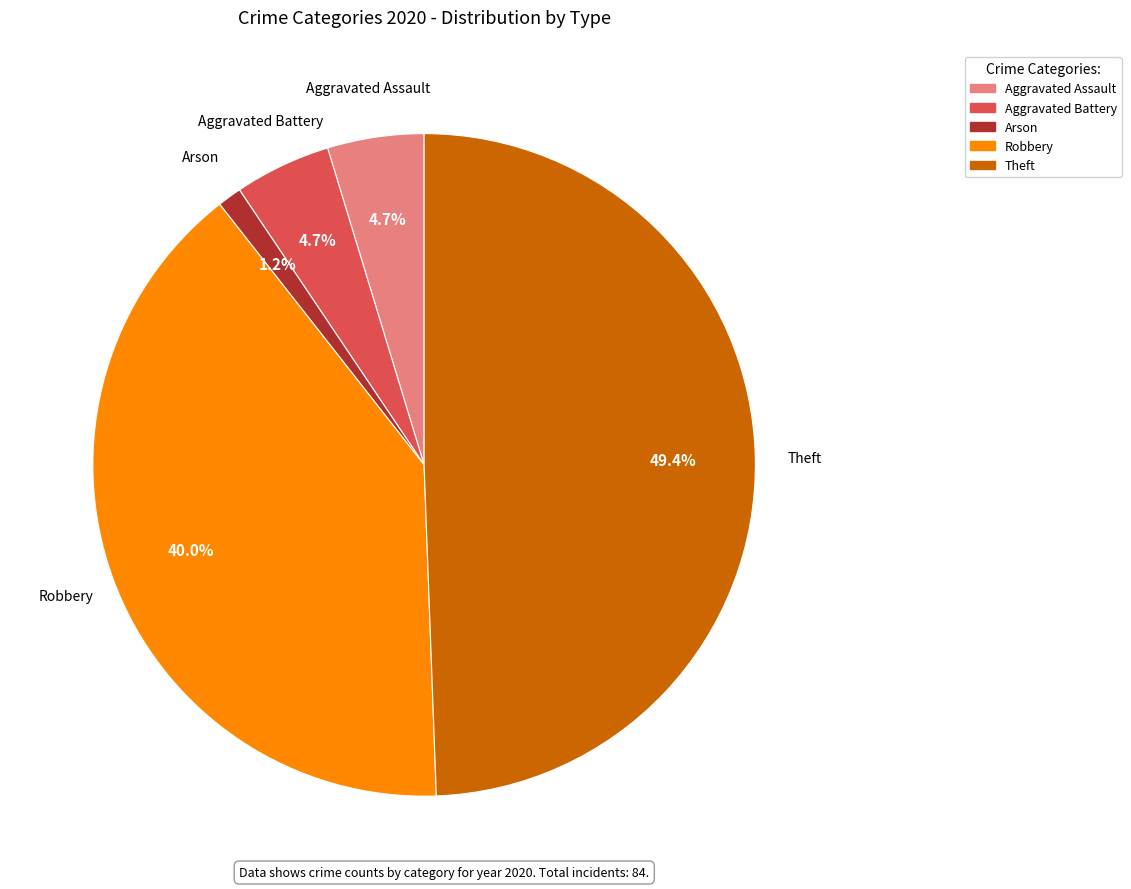

How many slices are in this pie chart?

5